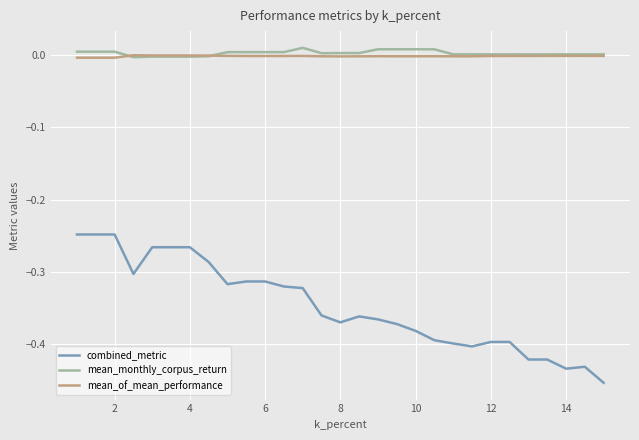

Which series has the largest range (max minus min)?

combined_metric